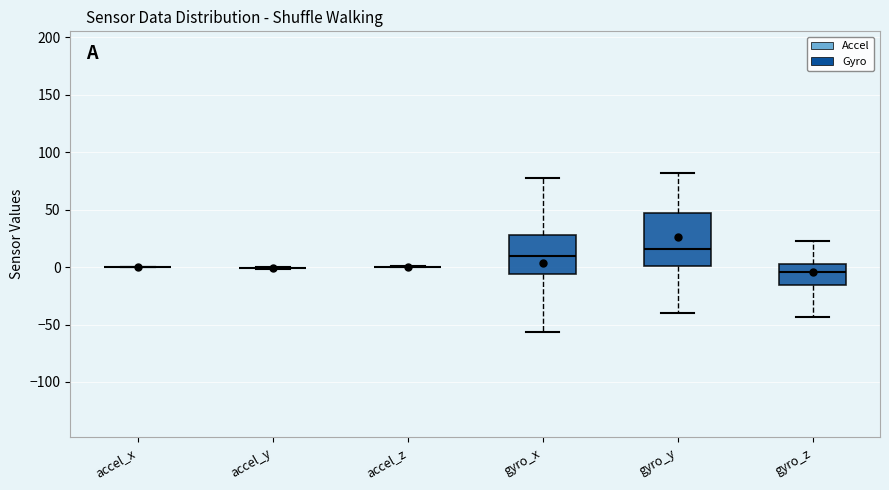

Reading left to right, read every box against the y-axis: the position of its median line, the range the box covers, and the ends of its whiskers. The values are not printed on the chart, so give them approximately, as read against the axis.

accel_x: box collapsed to a line at 0, whiskers 0 to 0
accel_y: box collapsed to a line at 0, whiskers 0 to 0
accel_z: box collapsed to a line at 0, whiskers 0 to 0
gyro_x: median 10, box -5 to 30, whiskers -55 to 80
gyro_y: median 15, box 0 to 45, whiskers -40 to 80
gyro_z: median -5, box -15 to 5, whiskers -45 to 25